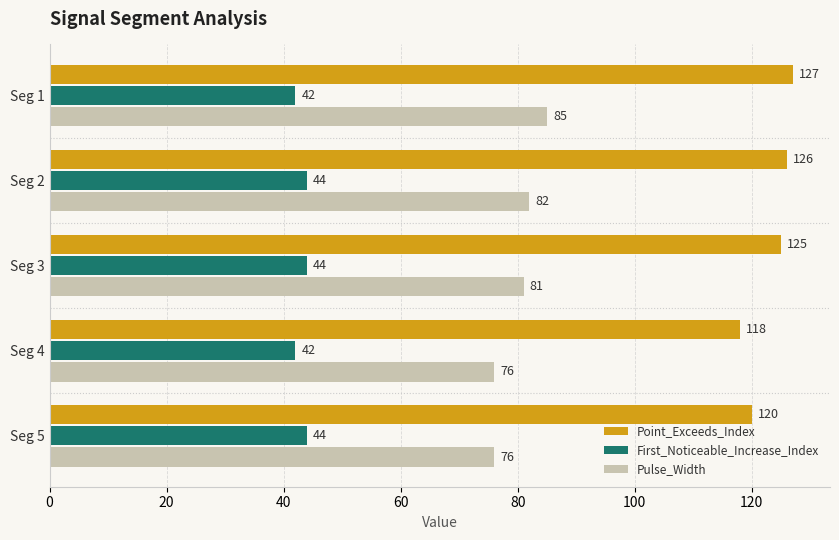

Is the value of First_Noticeable_Increase_Index at Seg 5 greater than the value of Point_Exceeds_Index at Seg 1?

No